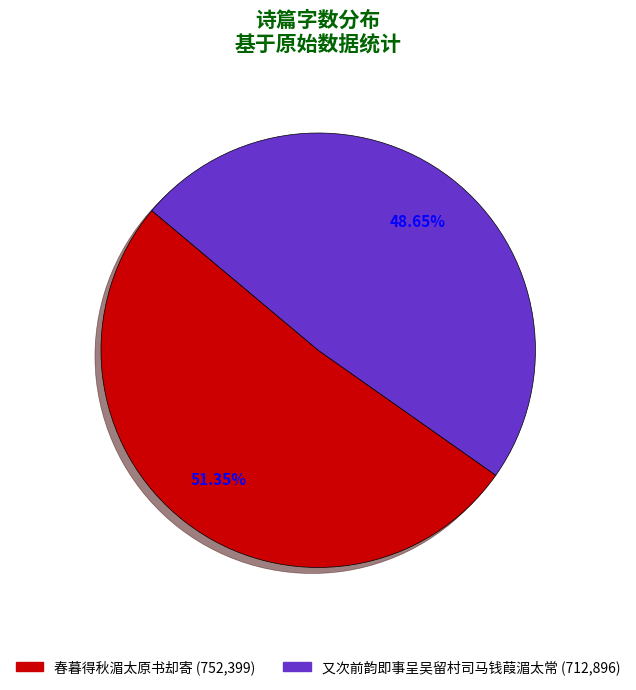

Is the sum of 春暮得秋湄太原书却寄 and 又次前韵即事呈吴留村司马钱葭湄太常 greater than half?

Yes